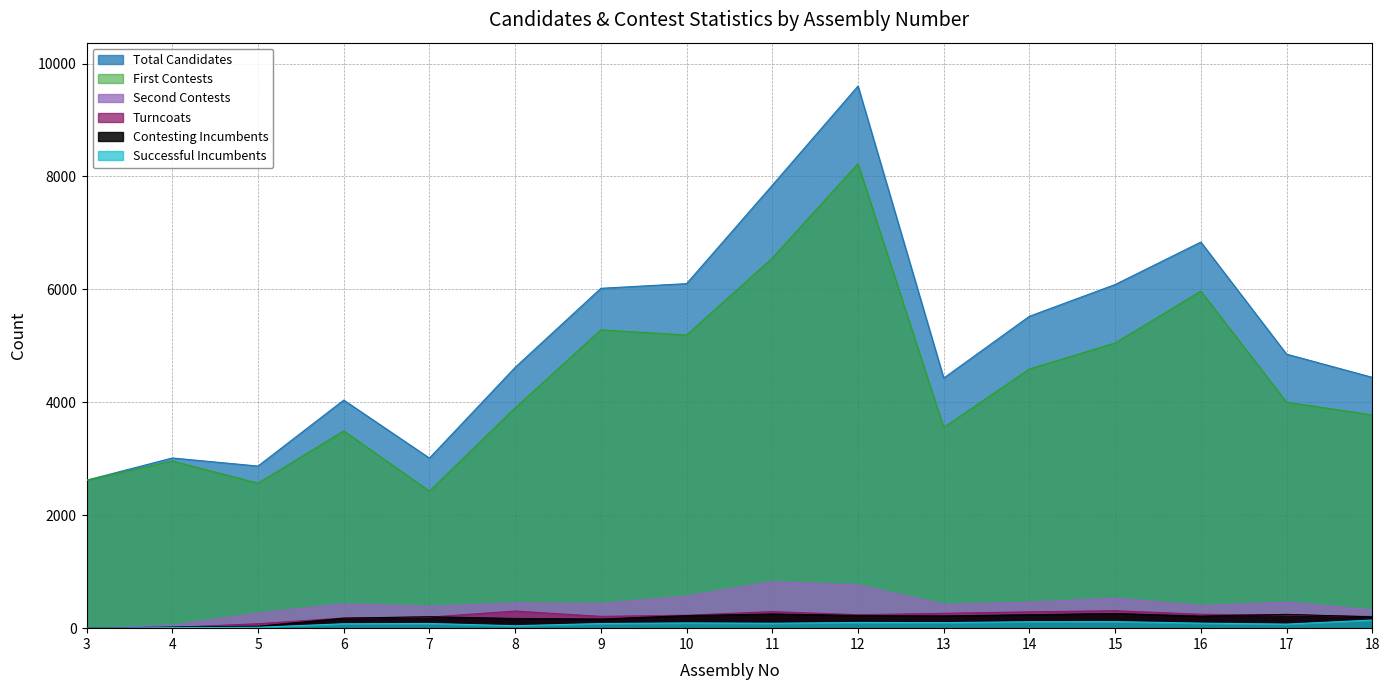

How many interior local peaks does the First_Contests series have?

5